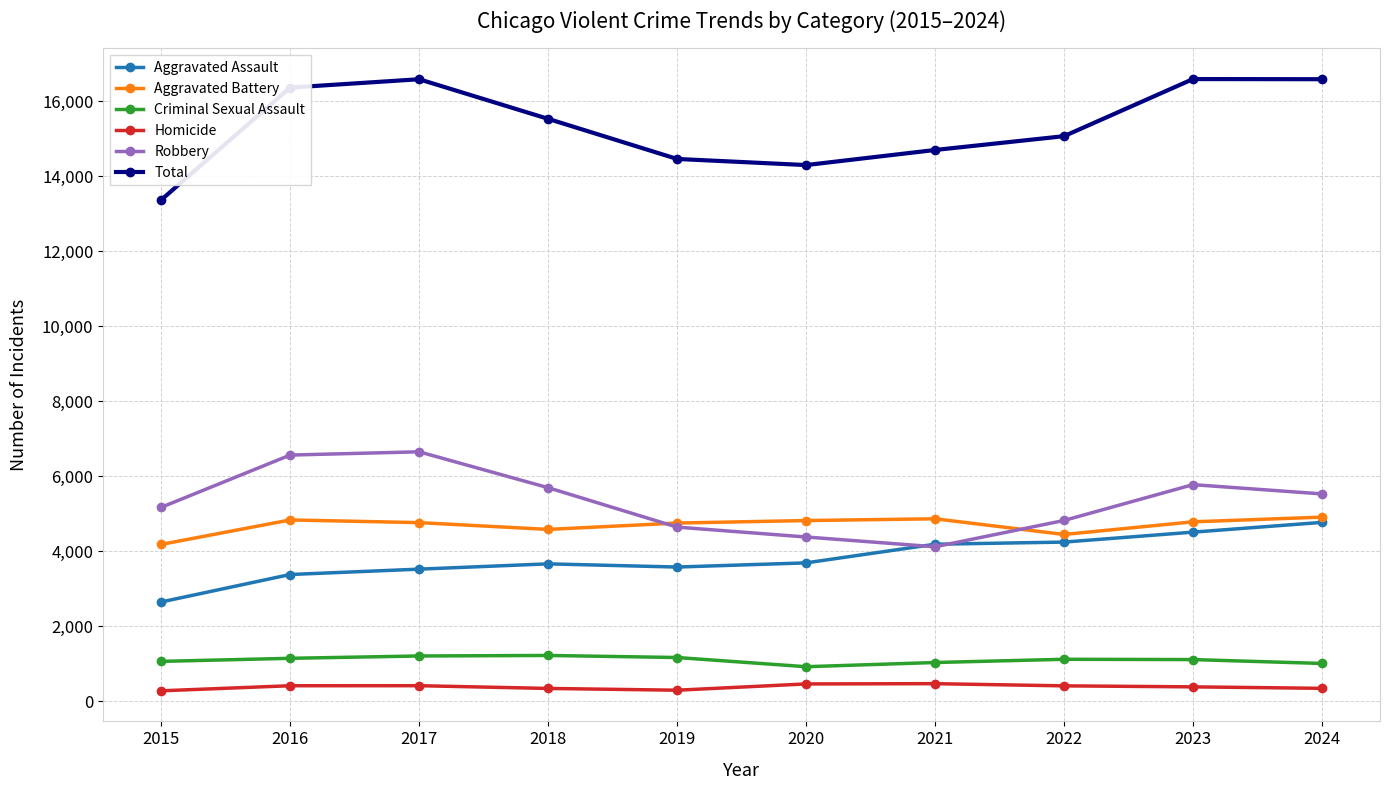

The value of Homicide at 2024 is 351. True or false?

True